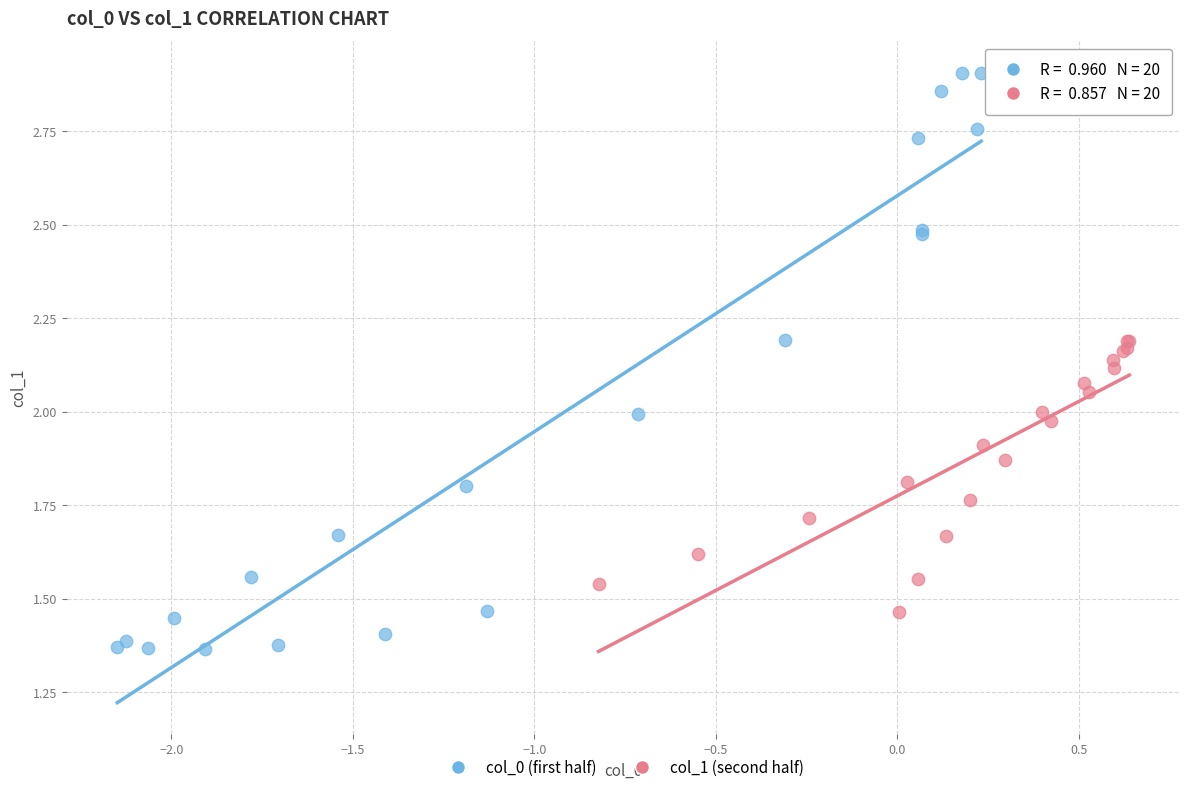

Which series has the largest Y range (max minus min)?

col_0 (first half)